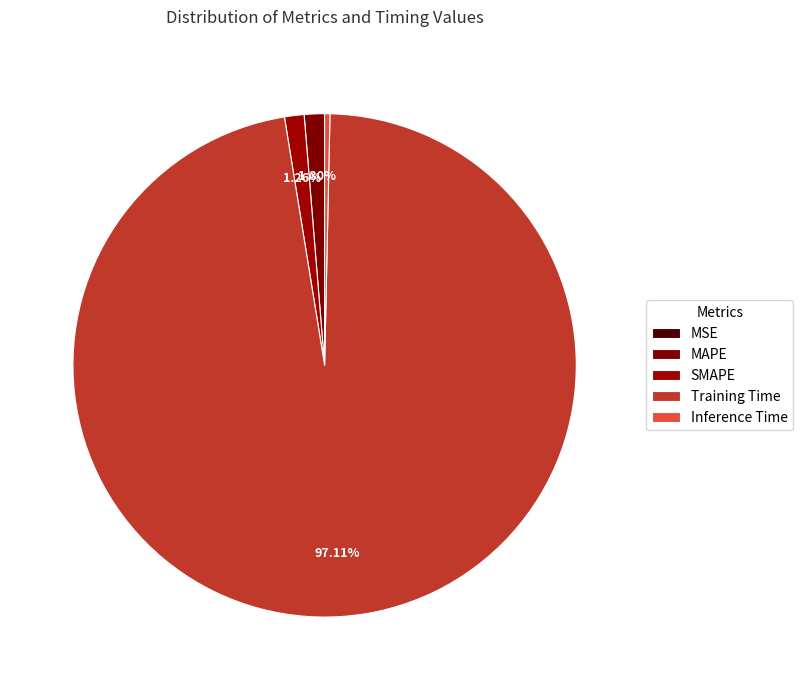

Which category has the biggest portion of the pie?

Training Time